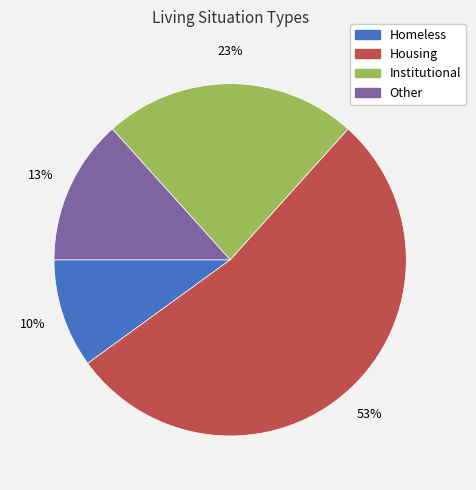

To the nearest percent, what portion does Institutional represent?

23%